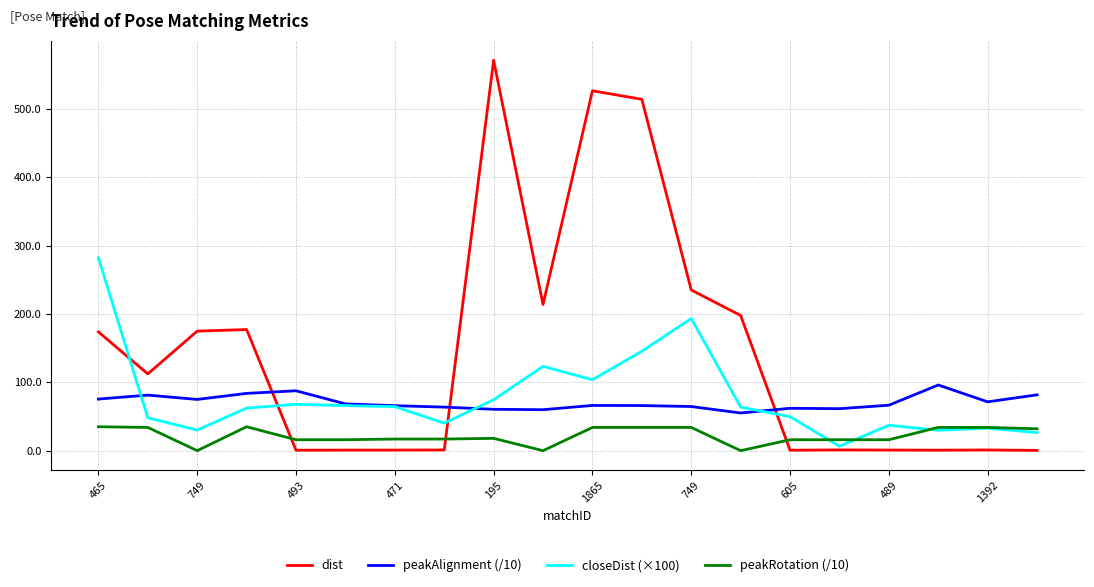

List the series in order of their peak value, lowest first.

peakRotation (/10), peakAlignment (/10), closeDist (×100), dist